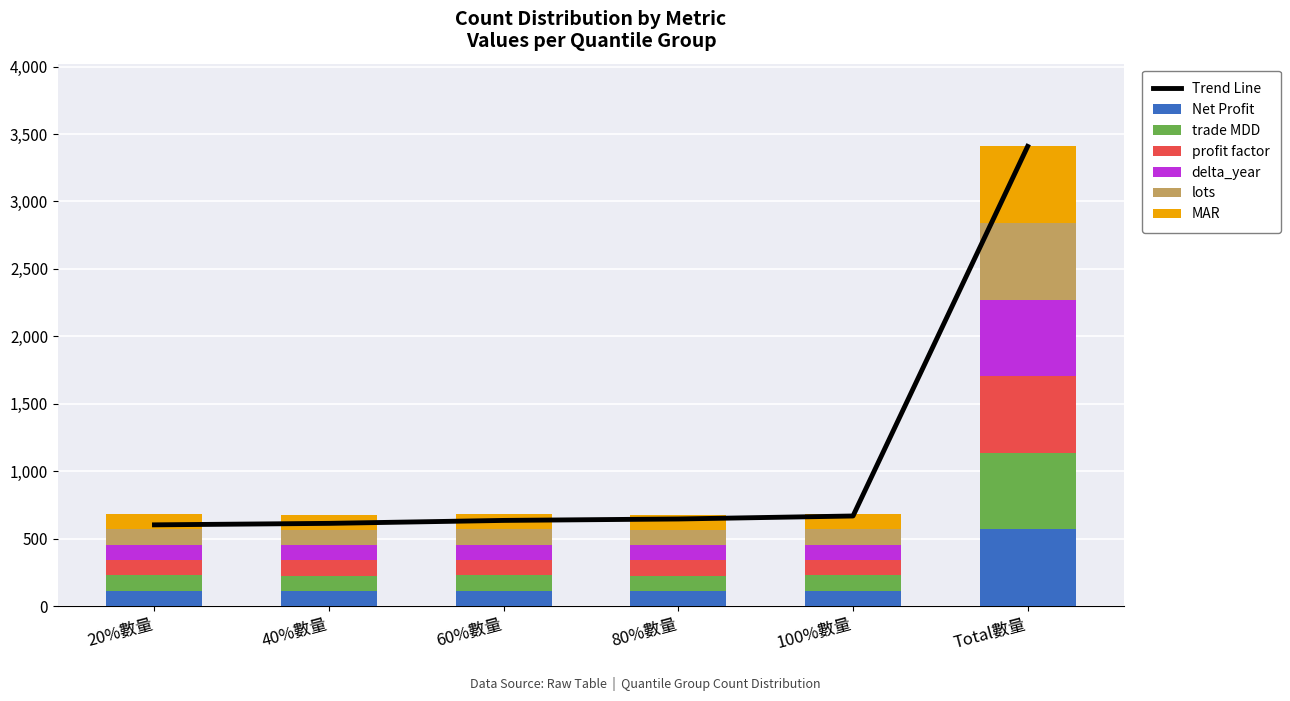

At how many categories does at least one series exceed 415?

1